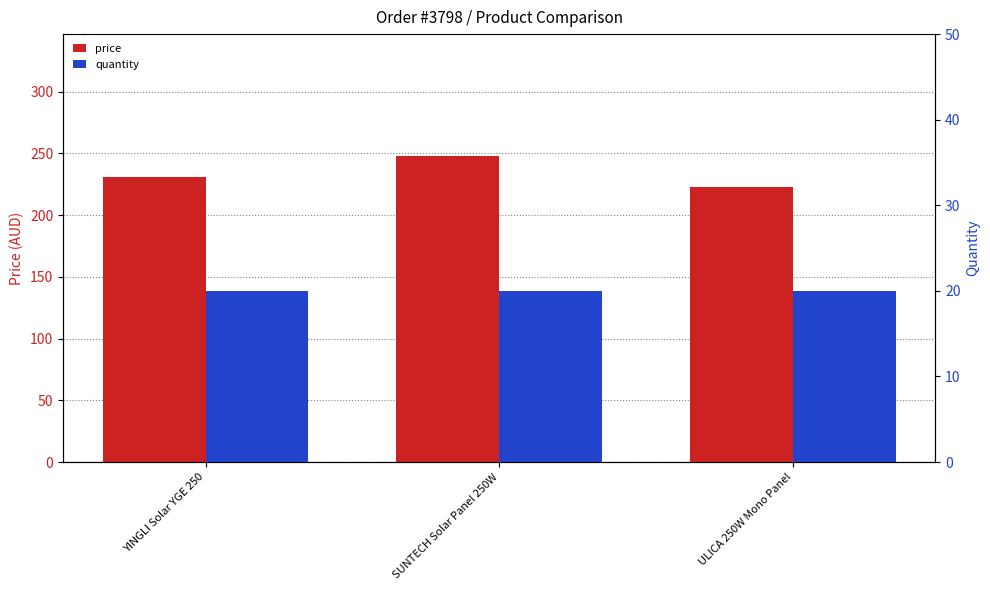

List the series in order of their peak value, lowest first.

quantity, price